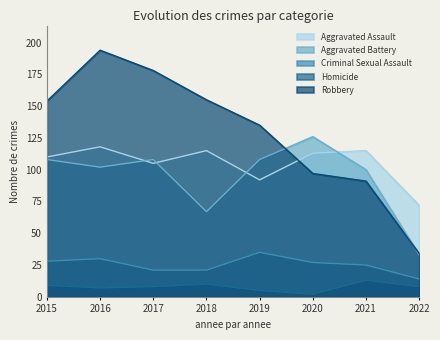

Which series has the largest total across all categories?

Robbery